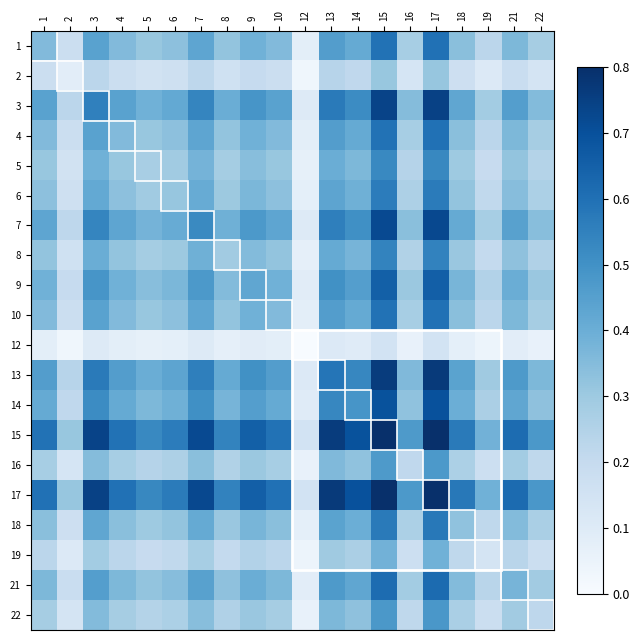

At 16, list the series in order from smallest to largest.

12, 2, 19, 16, 22, 5, 8, 6, 18, 1, 4, 10, 21, 9, 14, 7, 3, 13, 15, 17